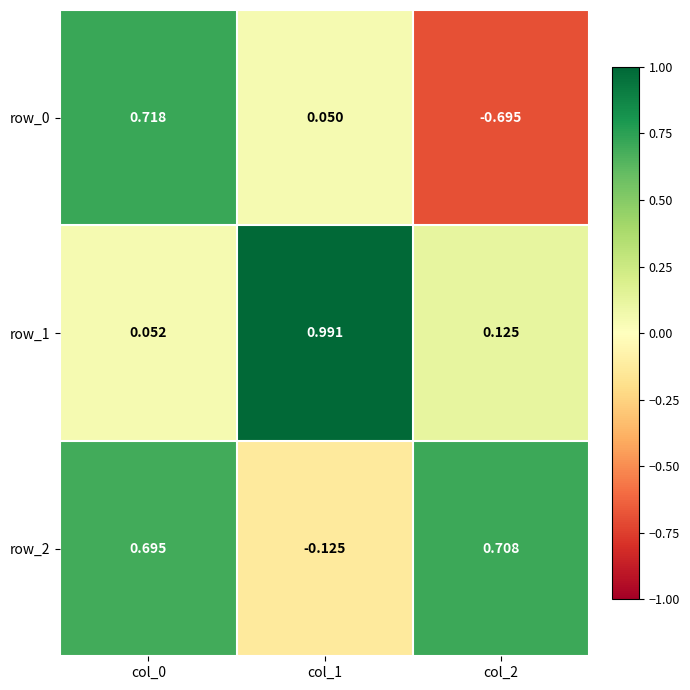

Rank the series by their maximum value, from lowest to highest.

row_2, row_0, row_1